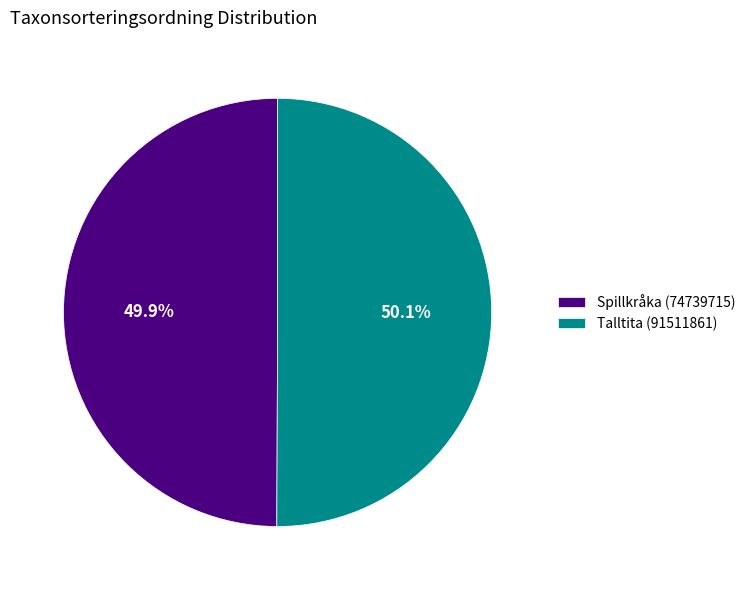

Is the sum of Spillkråka (74739715) and Talltita (91511861) greater than half?

Yes